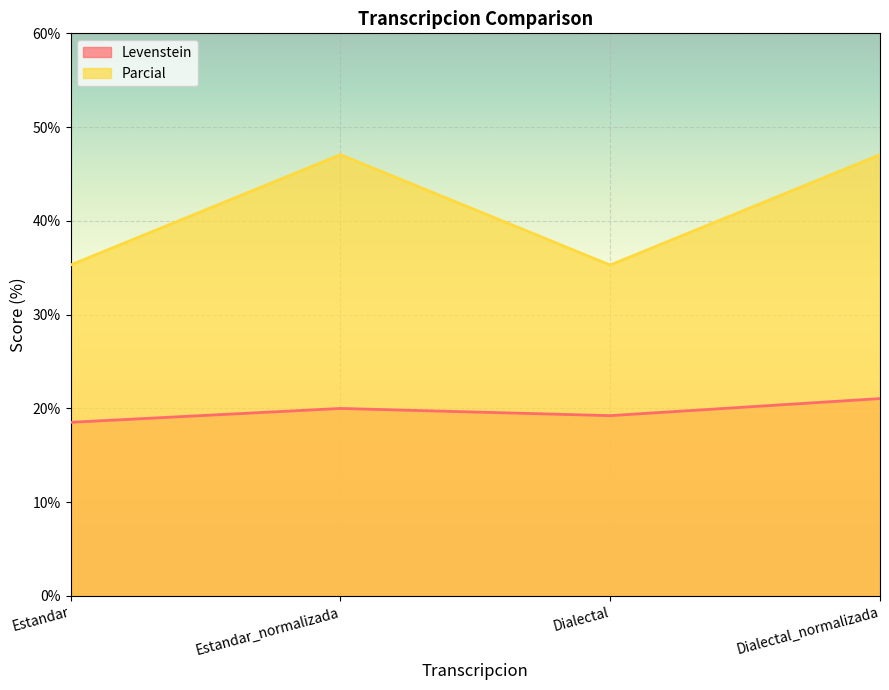

At Dialectal, list the series in order from largest to smallest.

Parcial, Levenstein